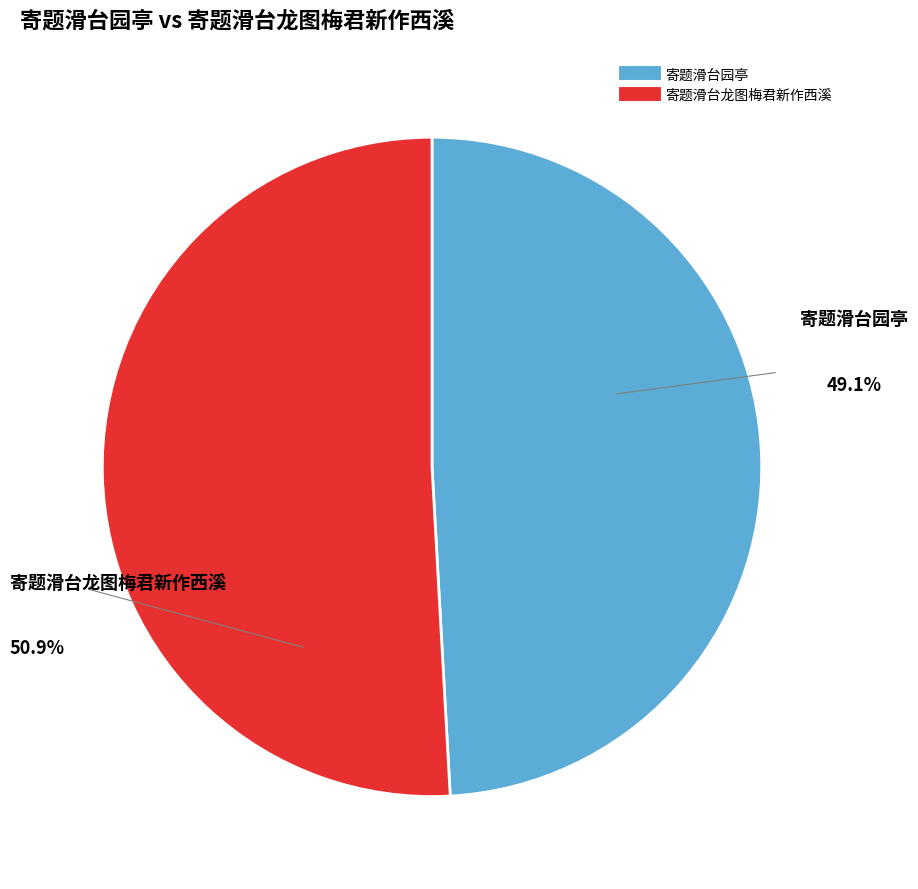

Which category has the smallest portion of the pie?

寄题滑台园亭